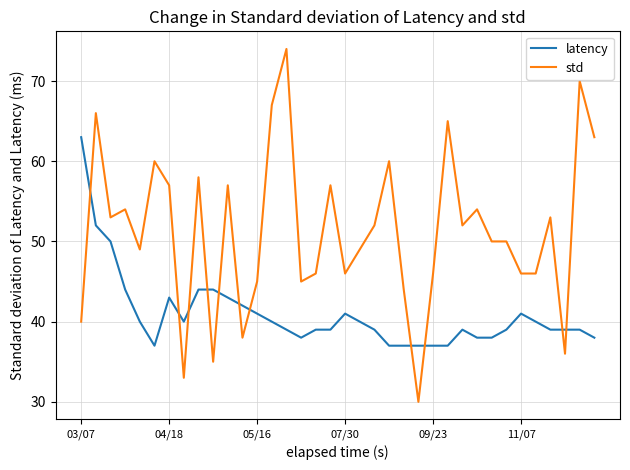

Does the chart display data point markers on the line(s)?

No